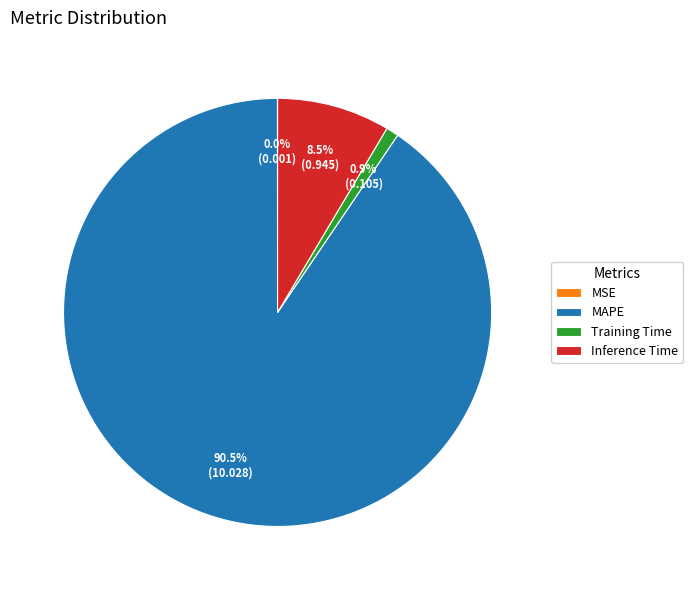

What percentage is NOT represented by Inference Time?

91.5%